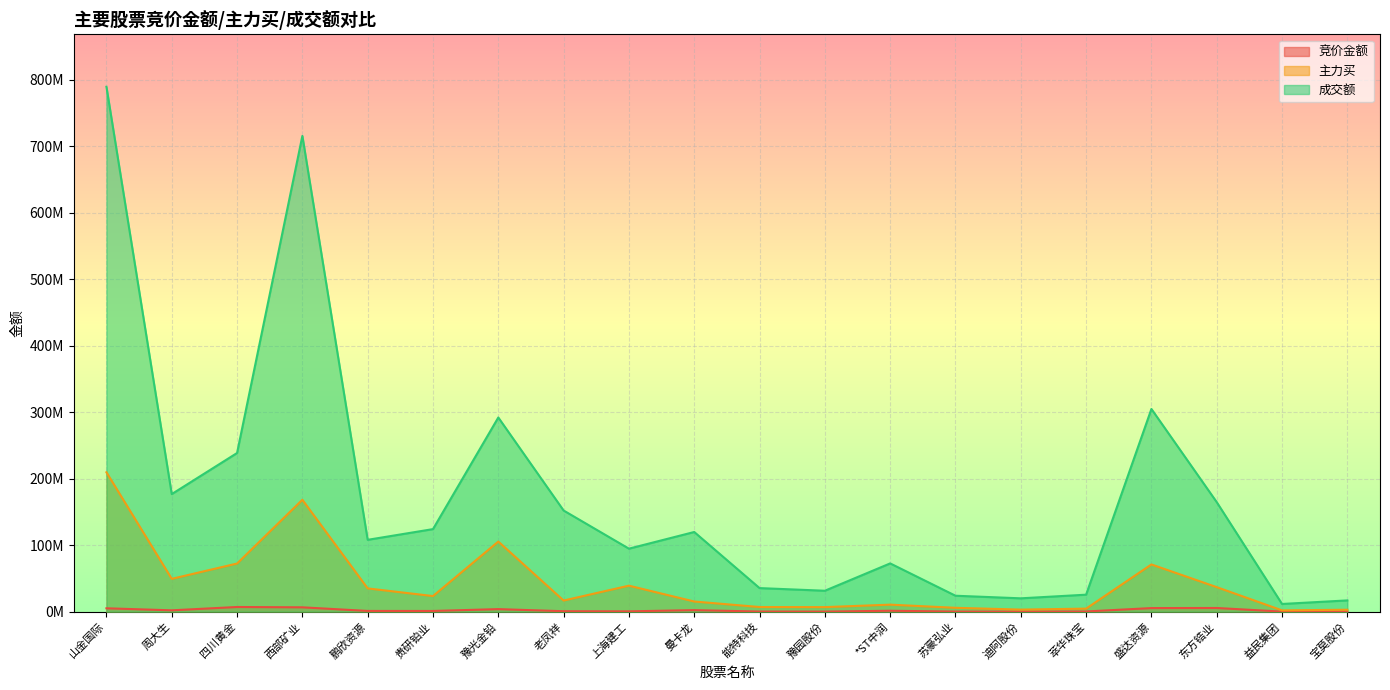

What is the difference between the 竞价金额 values at 能特科技 and 鹏欣资源?

913460